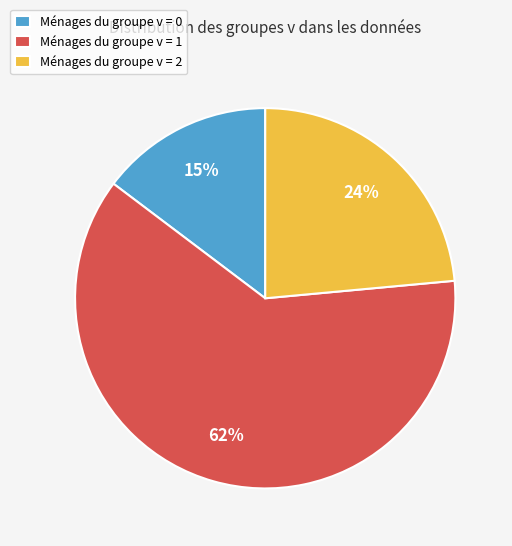

To the nearest percent, what portion does Ménages du groupe v = 2 represent?

24%